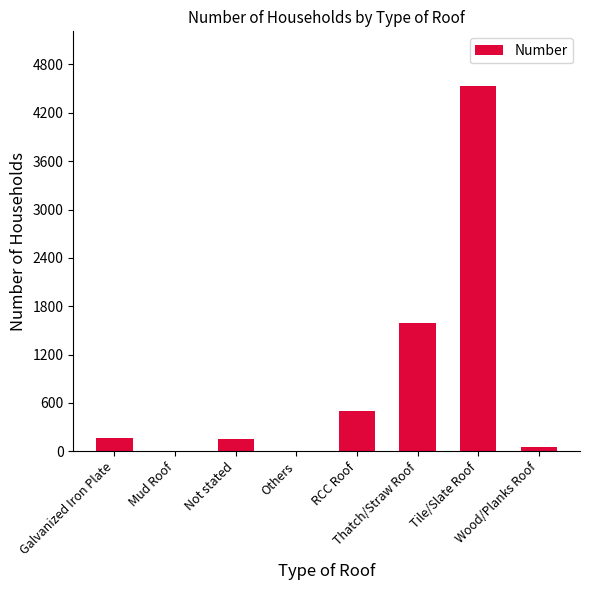

True or false: the data shows 171 at RCC Roof.

False